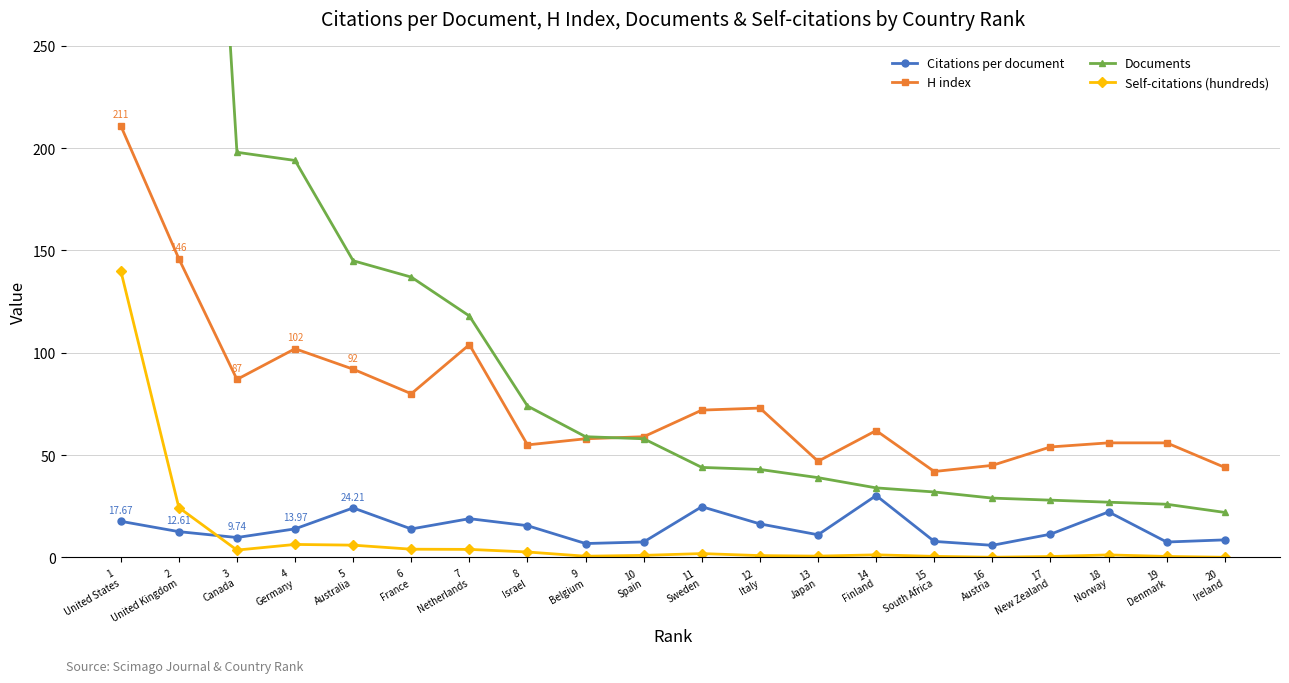

At how many categories does at least one series exceed 399?

2